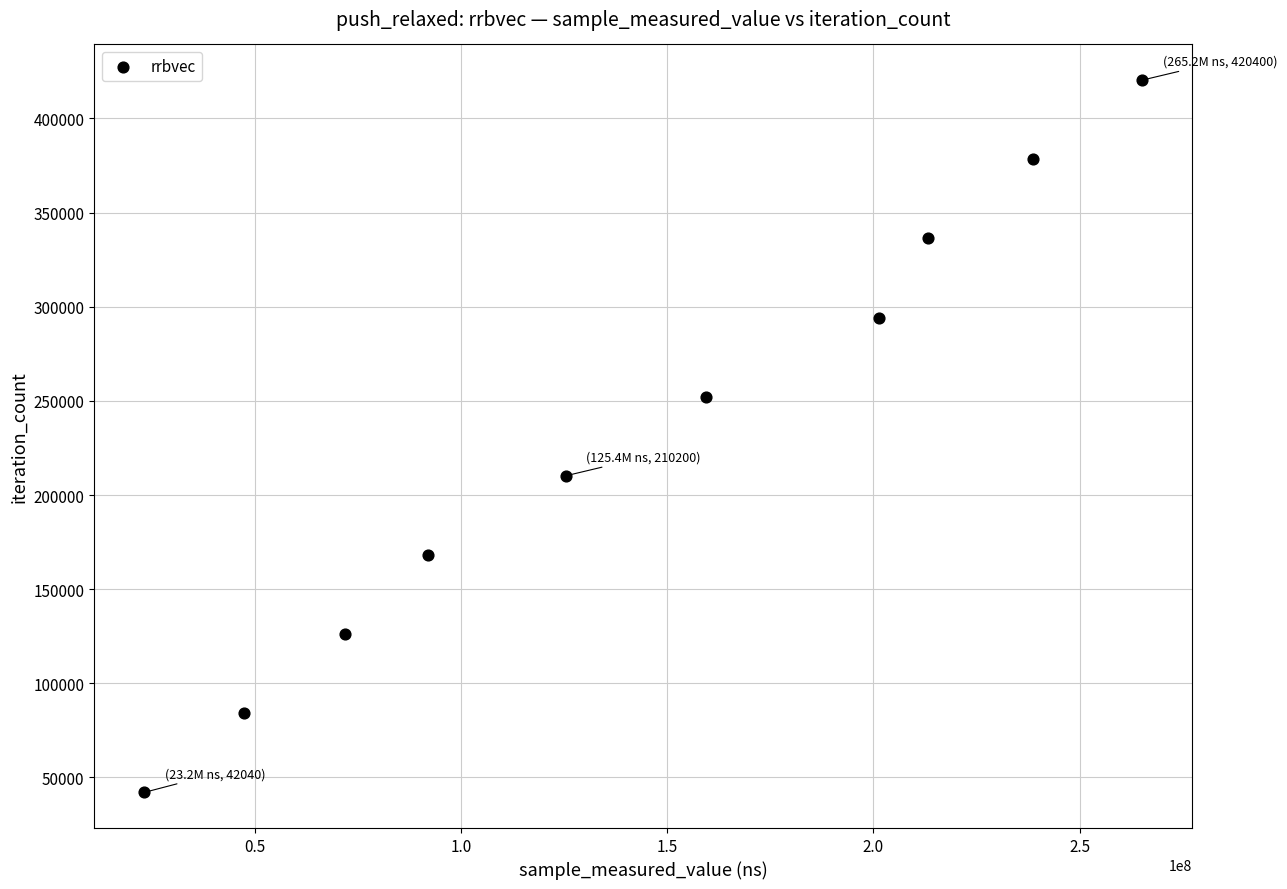

What is the range of Y values (max minus min)?

378360